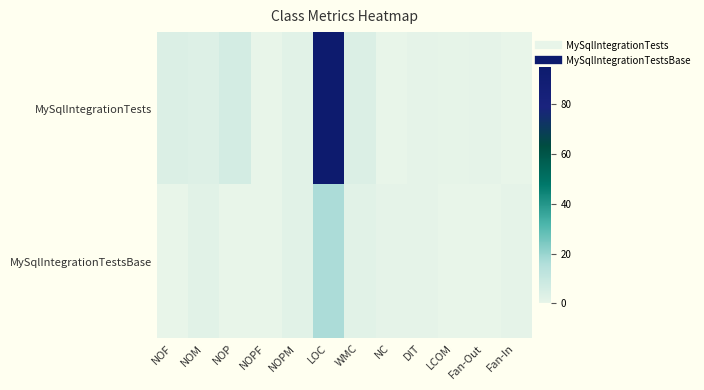

Which has a higher value, NOPF or NC?

NOPF